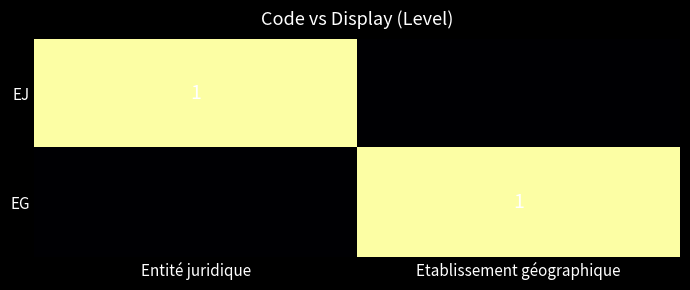

True or false: EJ has a value of 1 at Entité juridique.

True